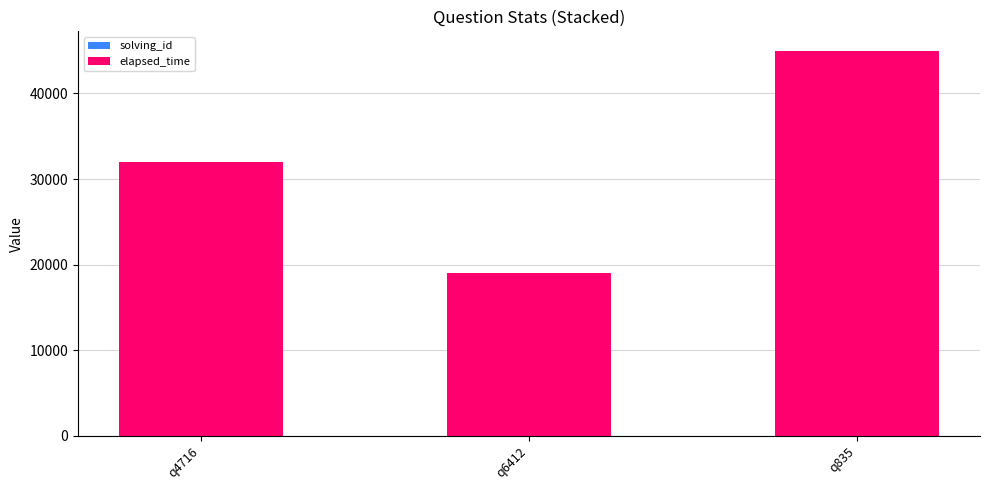

At which category is the sum across all series the highest?

q835